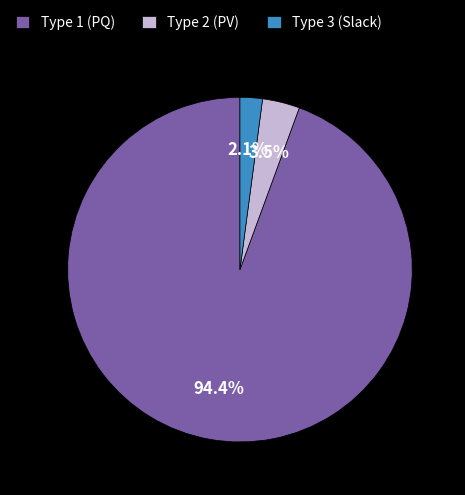

Rank the categories by value from lowest to highest.

Type 3 (Slack), Type 2 (PV), Type 1 (PQ)